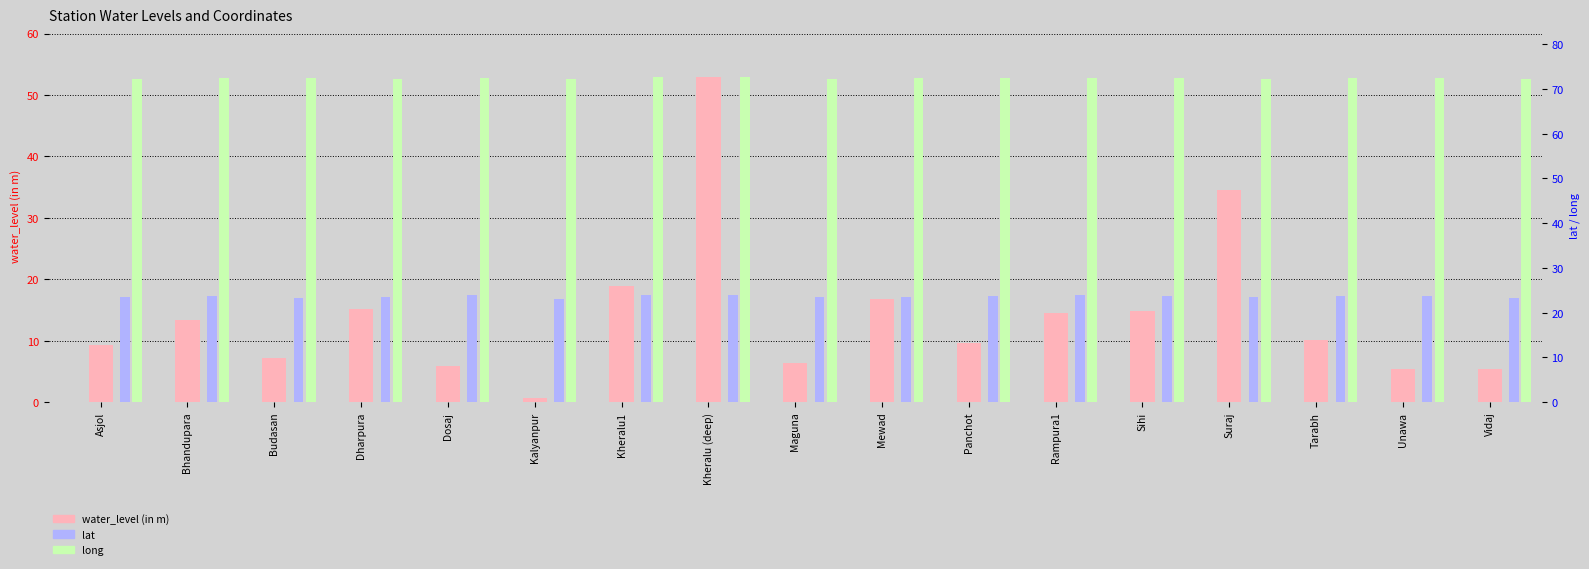

True or false: lat has a value of 10.7 at Dosaj.

False